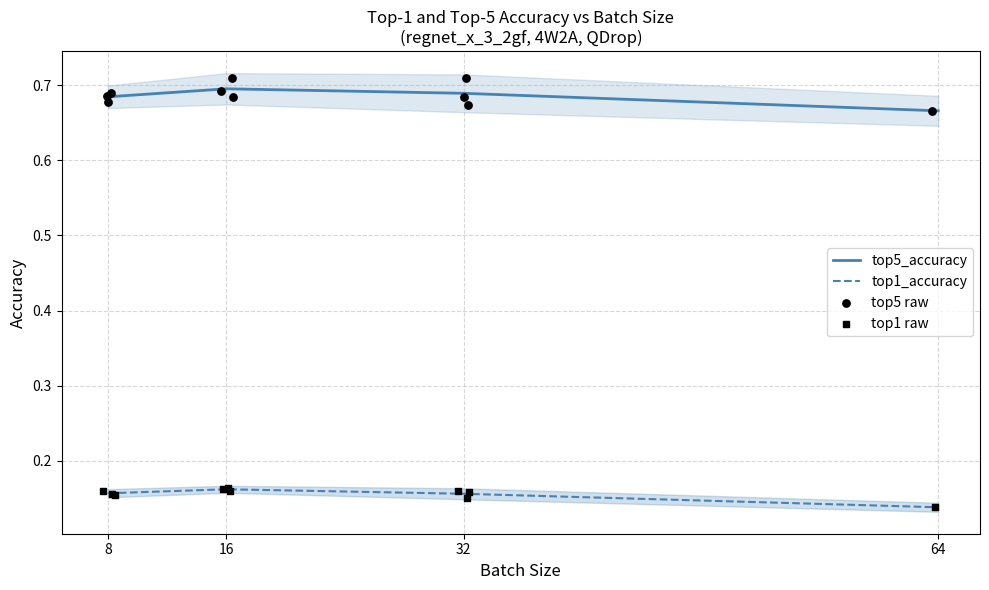

At which category is the sum across all series the highest?

16